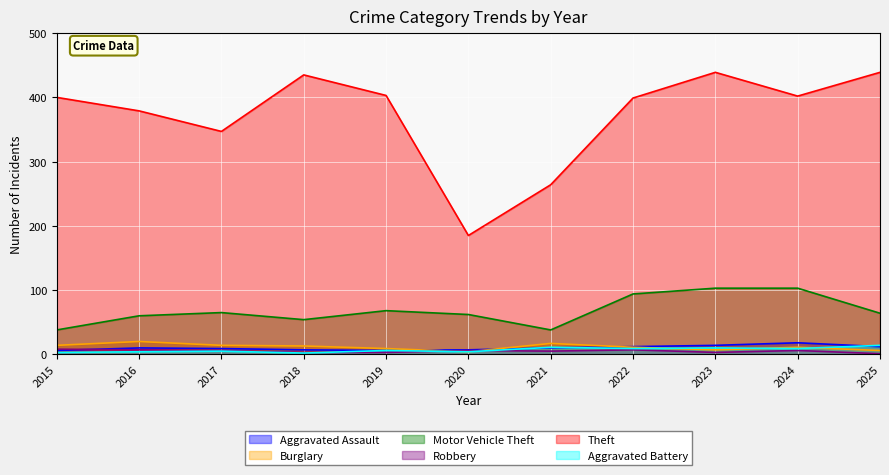

What is the difference between the Robbery values at 2022 and 2021?

2